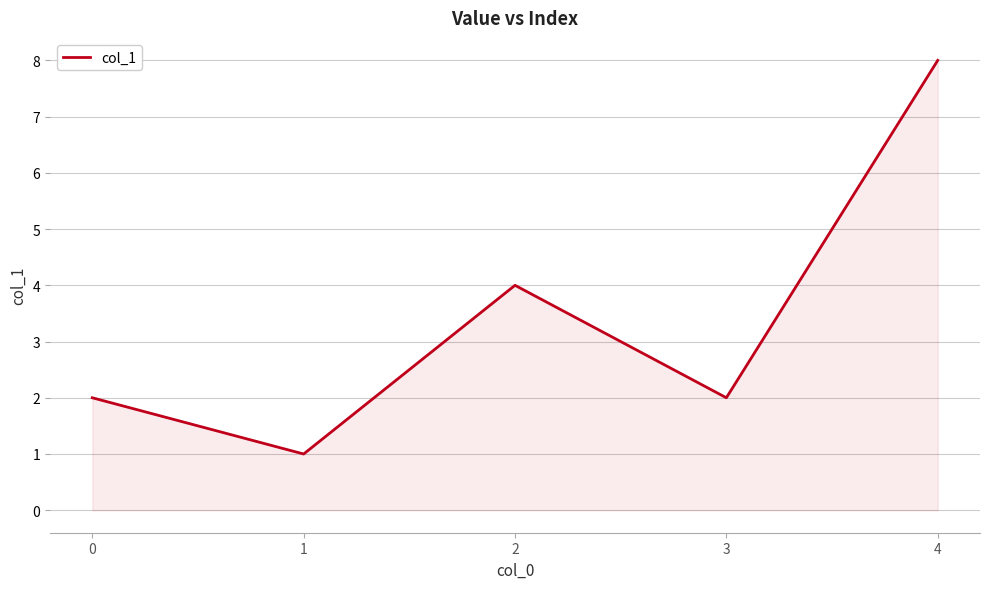

What is the average value?

3